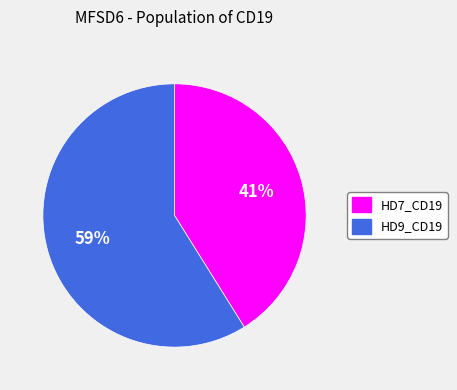

Which has a higher value, HD9_CD19 or HD7_CD19?

HD9_CD19